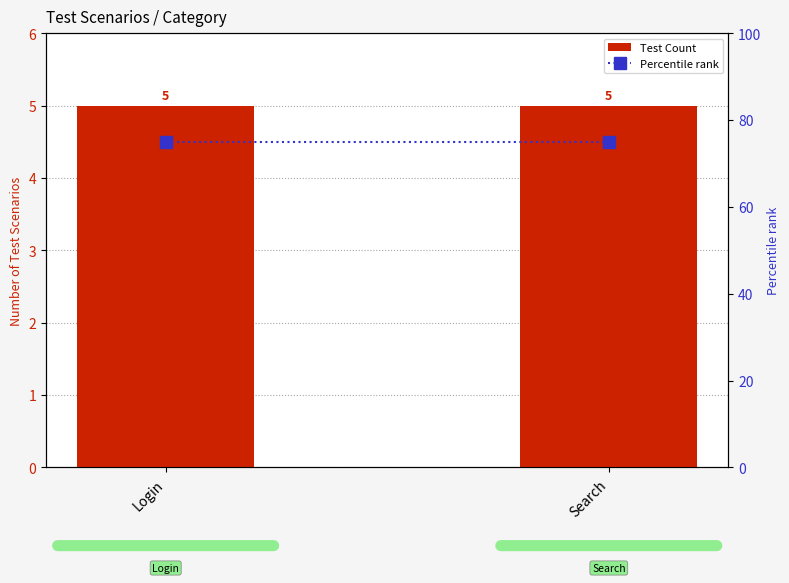

The Test Count series shows 5 at Search. True or false?

True